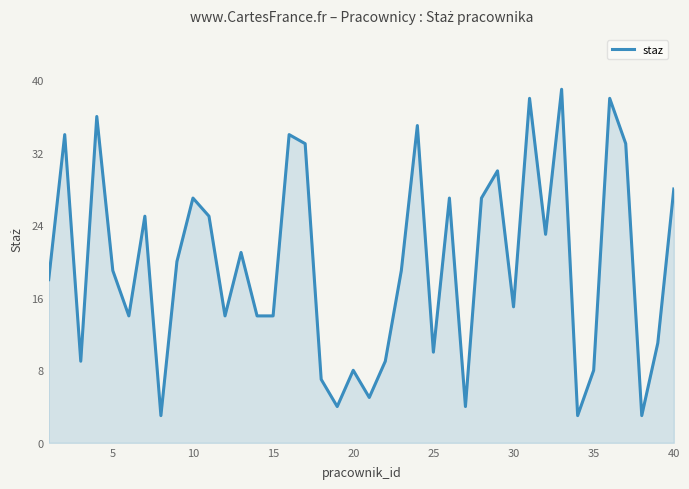

What is the maximum value shown in the chart?

39